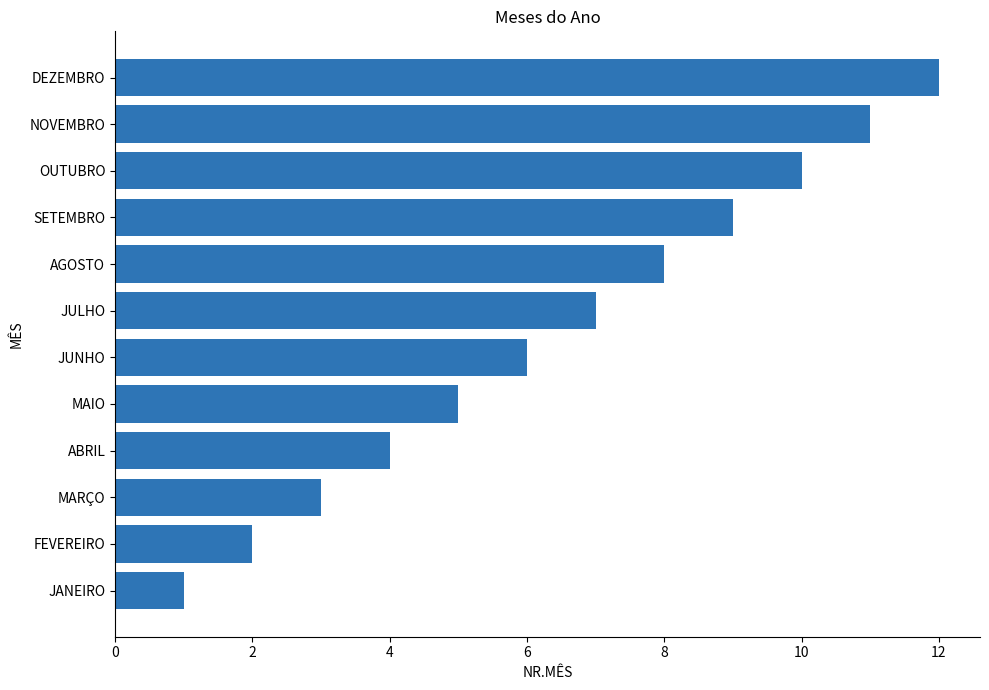

Is it true that the value at SETEMBRO is 13?

False